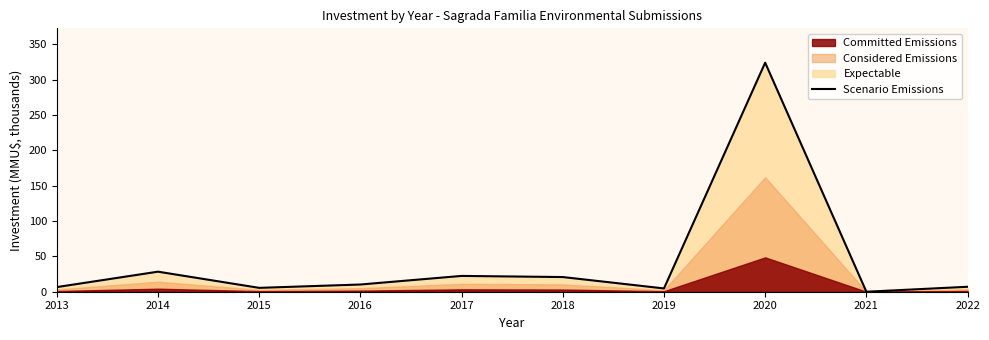

Approximately how many times larger is the value at 2016 compared to 2017?

0.5